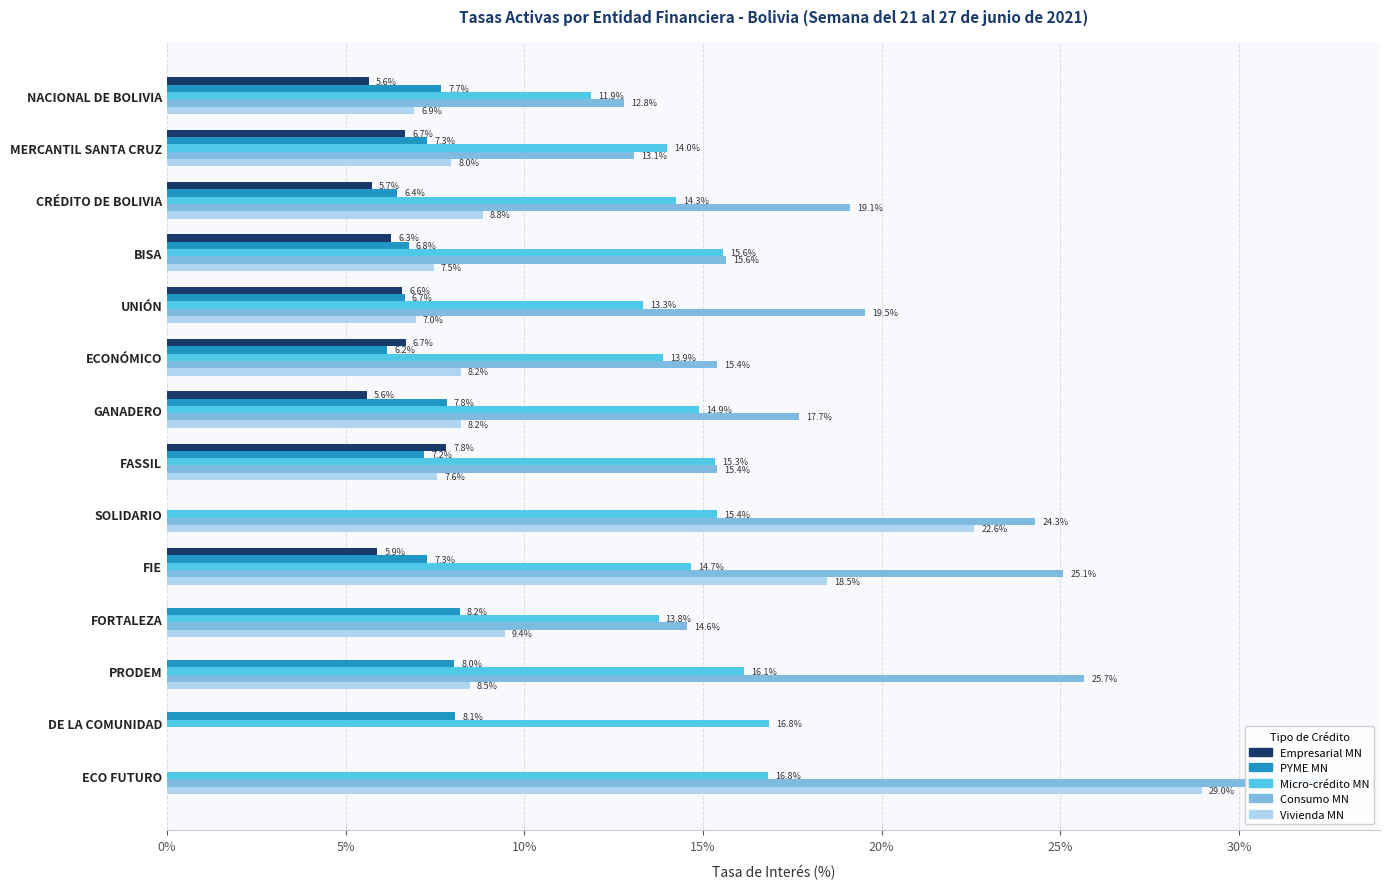

What is the average value of the Consumo MN series?

17.9